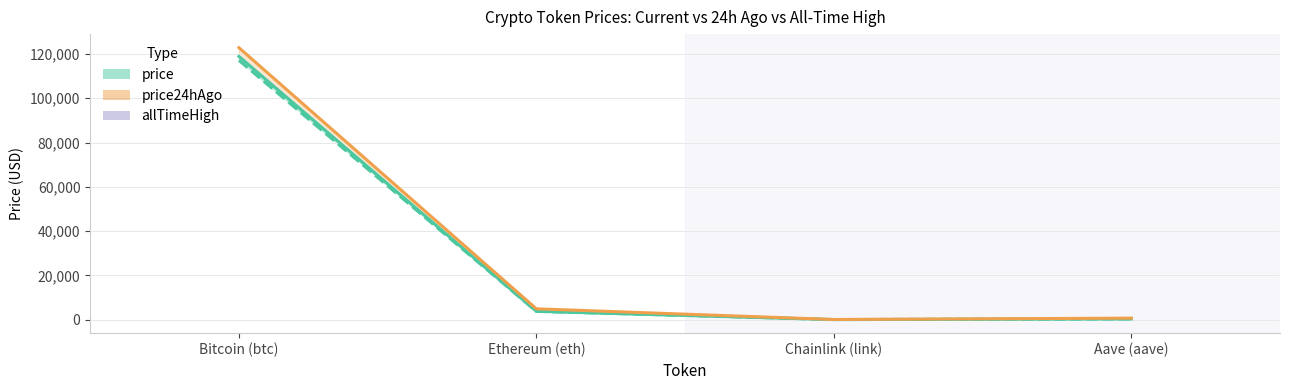

Which series has the largest range (max minus min)?

allTimeHigh